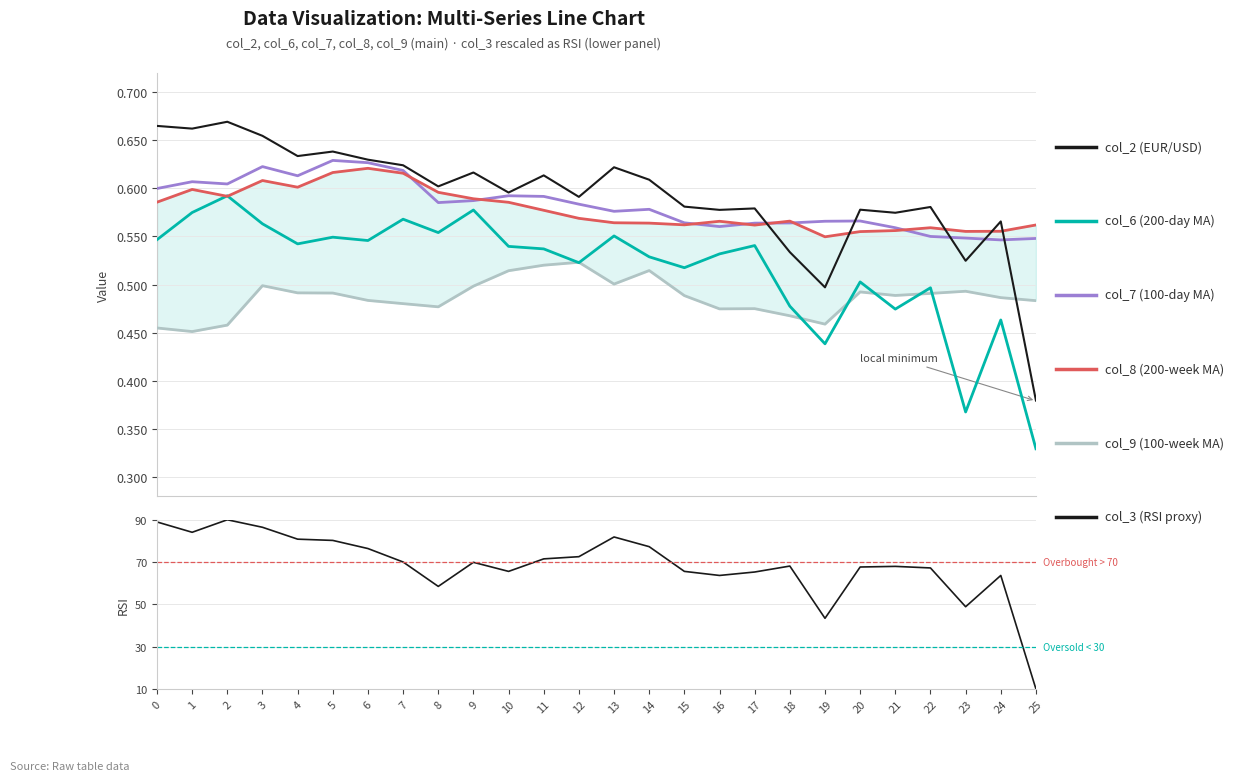

What is the minimum value for col_7 (100-day MA)?

0.5